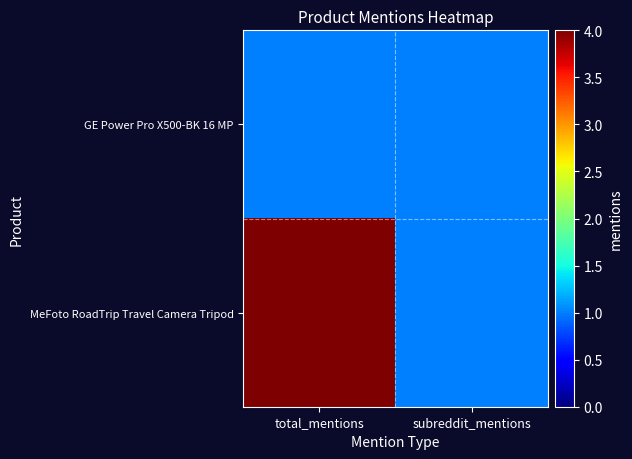

At which category is the sum across all series the highest?

total_mentions